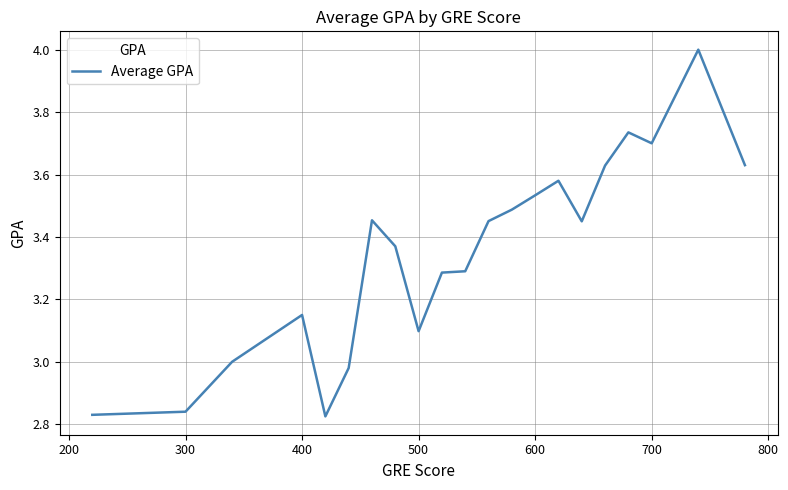

What is the difference between the maximum and minimum values?

1.2